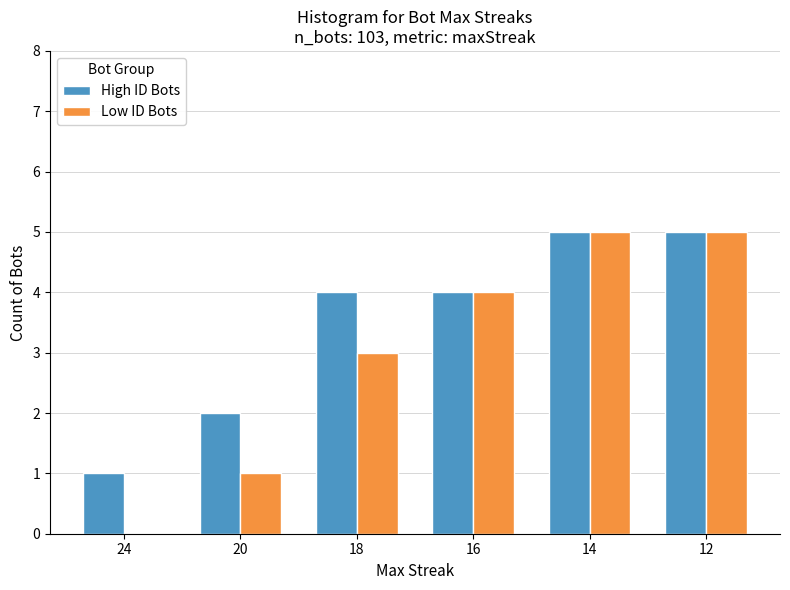

True or false: Low ID Bots has a value of 5 at 18.

False